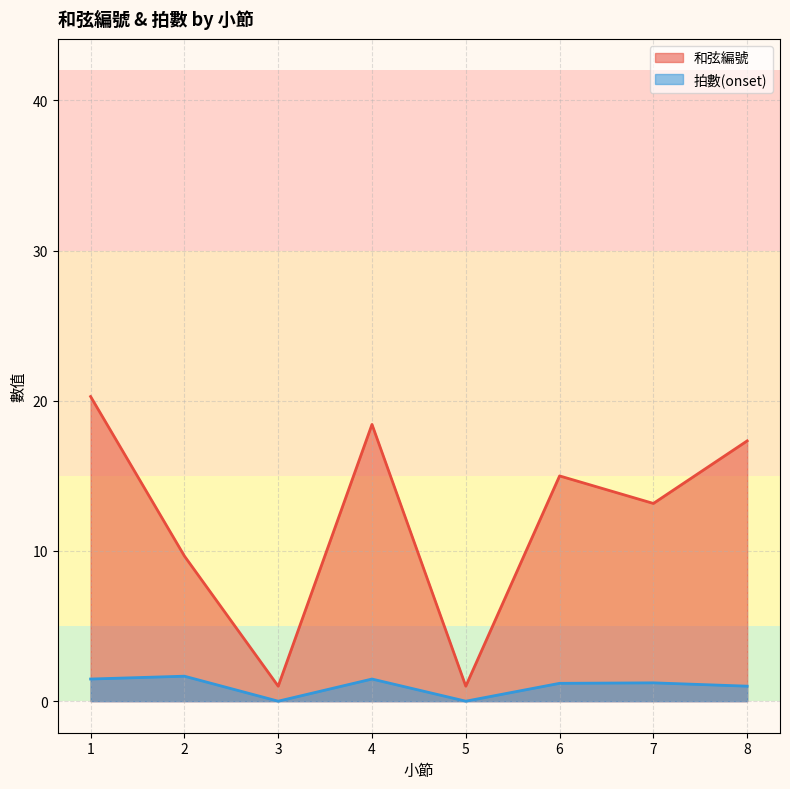

What is the total value across all series at 1?

21.8